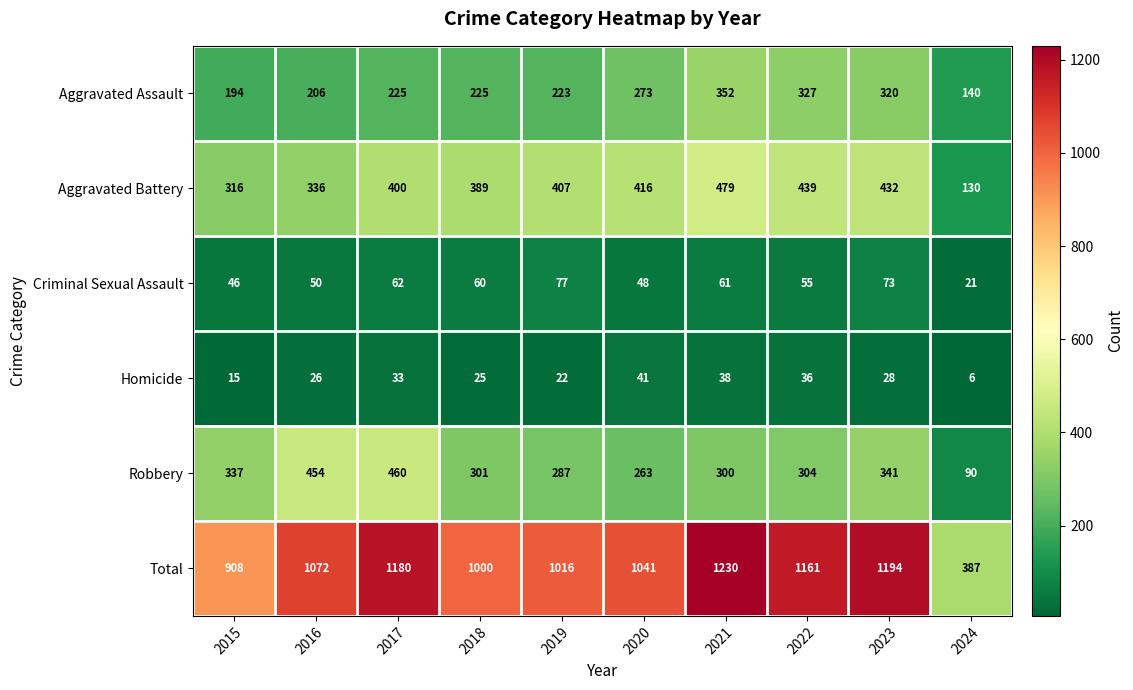

Count the number of categories in the chart.

10